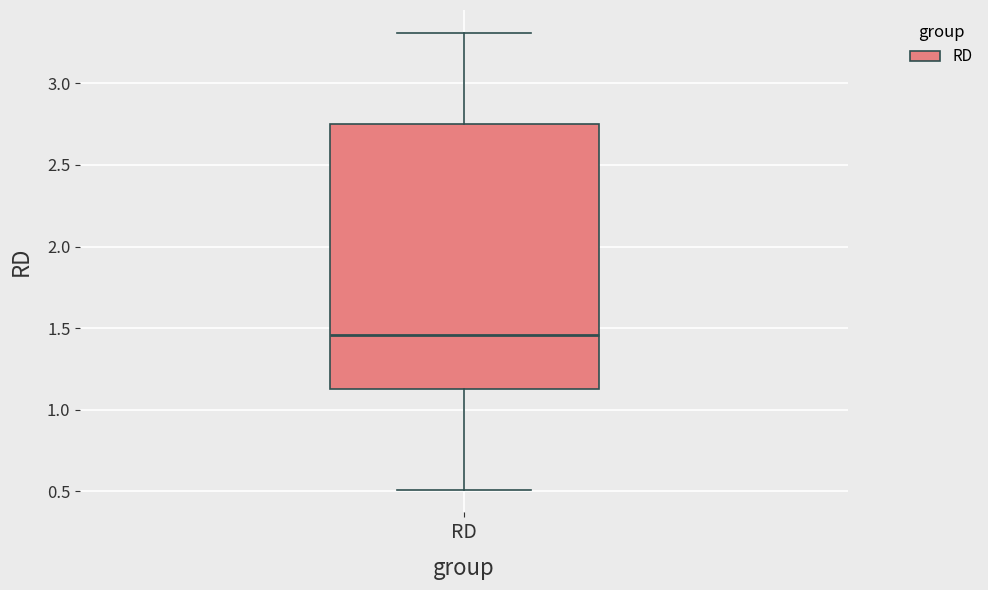

Transcribe this box plot: give where the median line is, the range the box spans, and where the two whiskers end, as read against the y-axis. The values are not printed on the chart, so give them approximately, as read against the axis.

median 1.45, box 1.15 to 2.75, whiskers 0.50 to 3.30